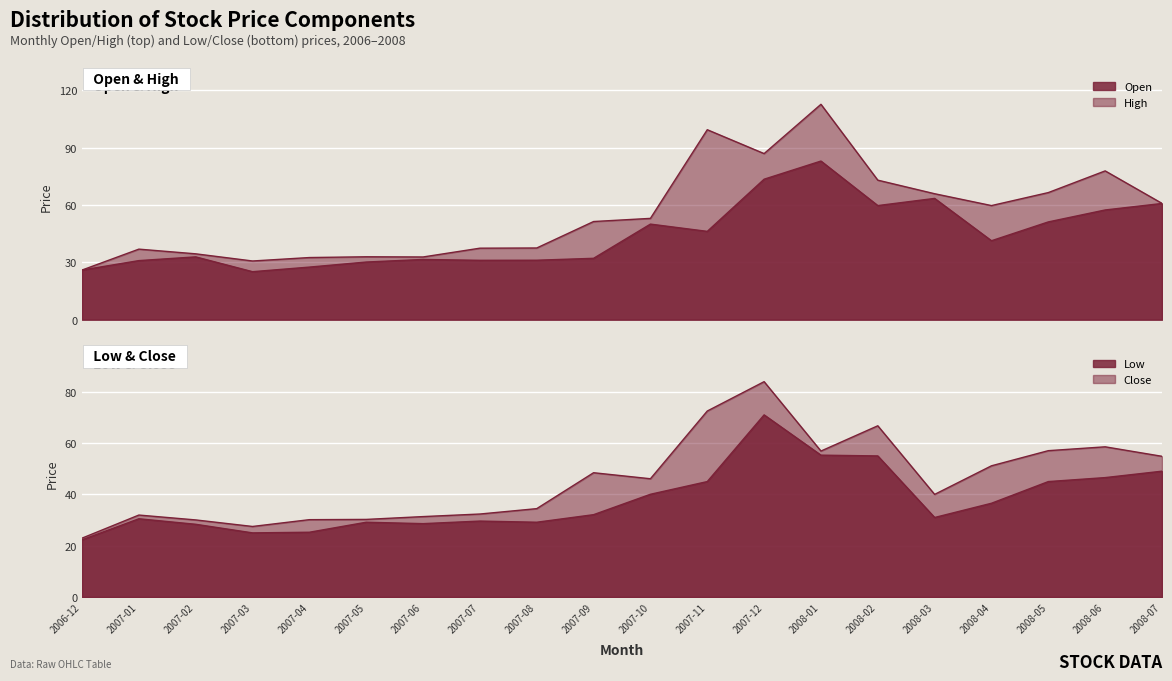

How many interior local peaks does the High series have?

5